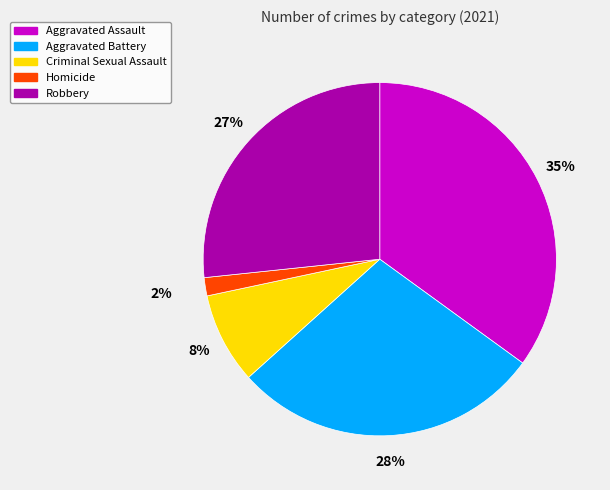

Combined, do Homicide and Criminal Sexual Assault account for over 50%?

No